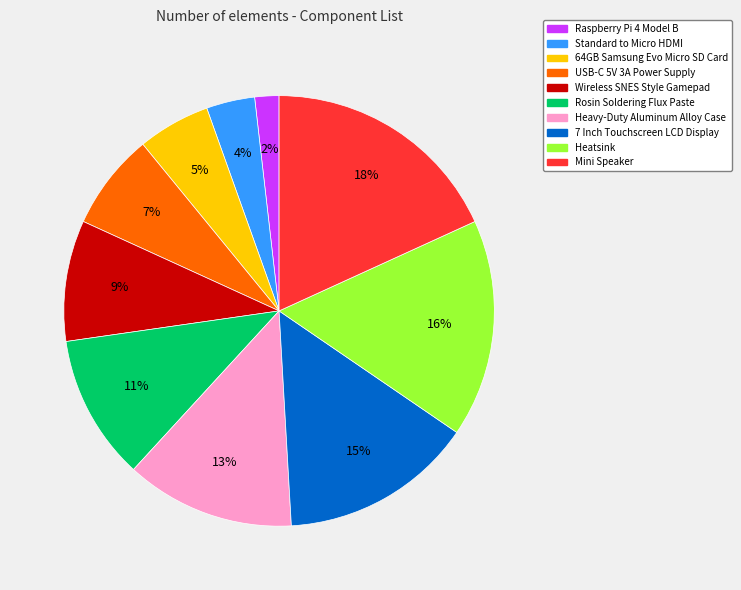

Do Heatsink and USB-C 5V 3A Power Supply together represent more than half of the pie?

No